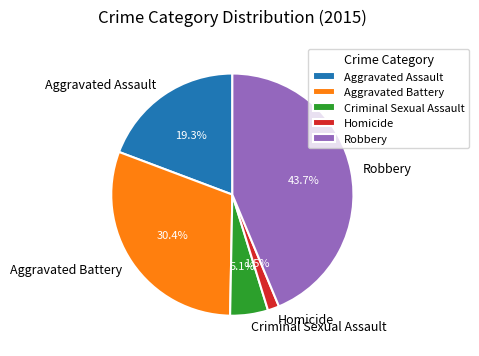

Which category has the biggest portion of the pie?

Robbery